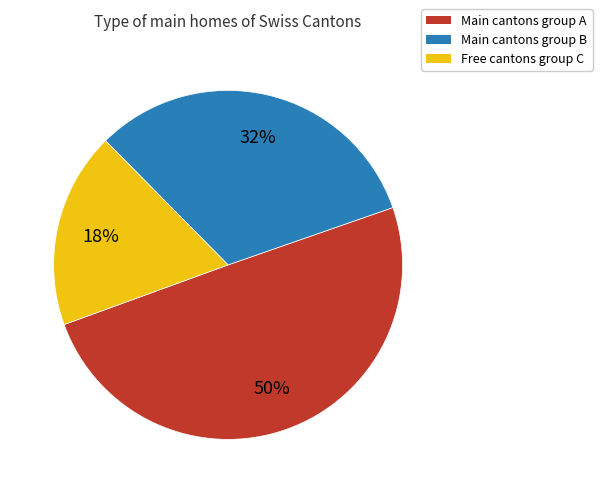

To the nearest percent, what is the difference between the largest and smallest slice percentages?

32%